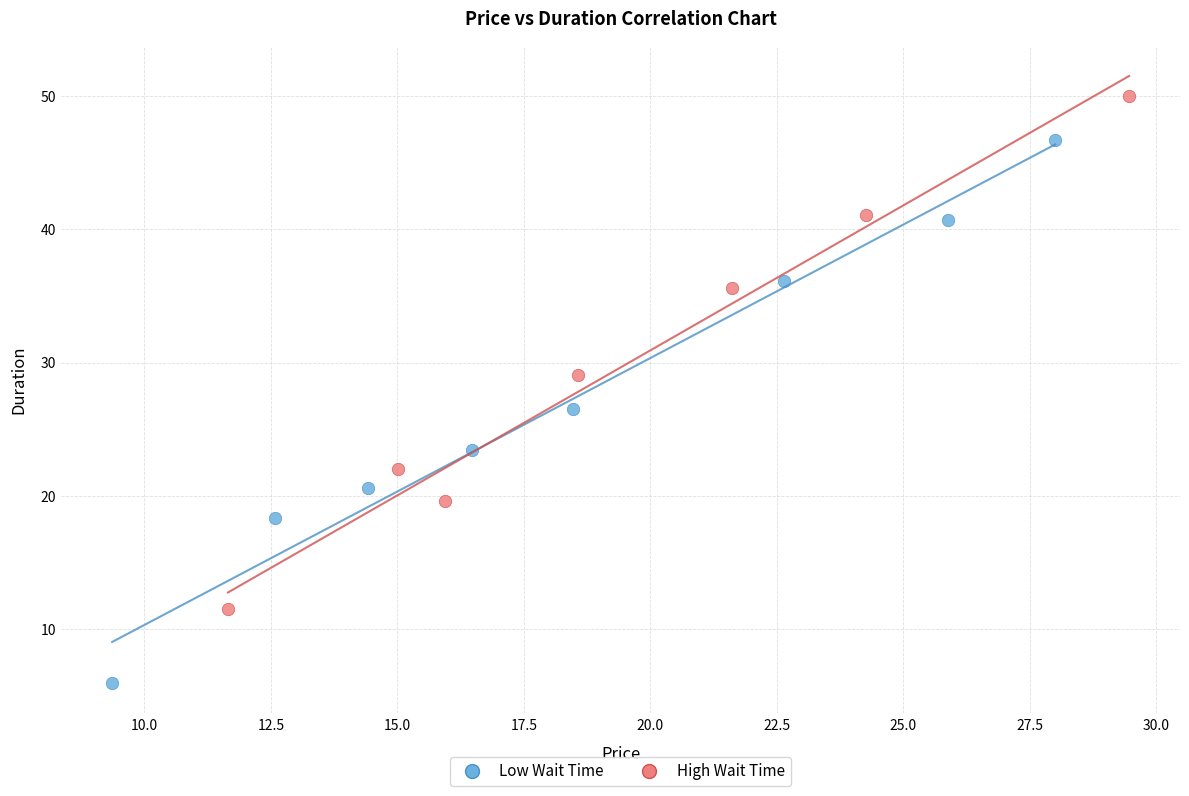

What are all the series names shown in the legend?

Low Wait Time, High Wait Time